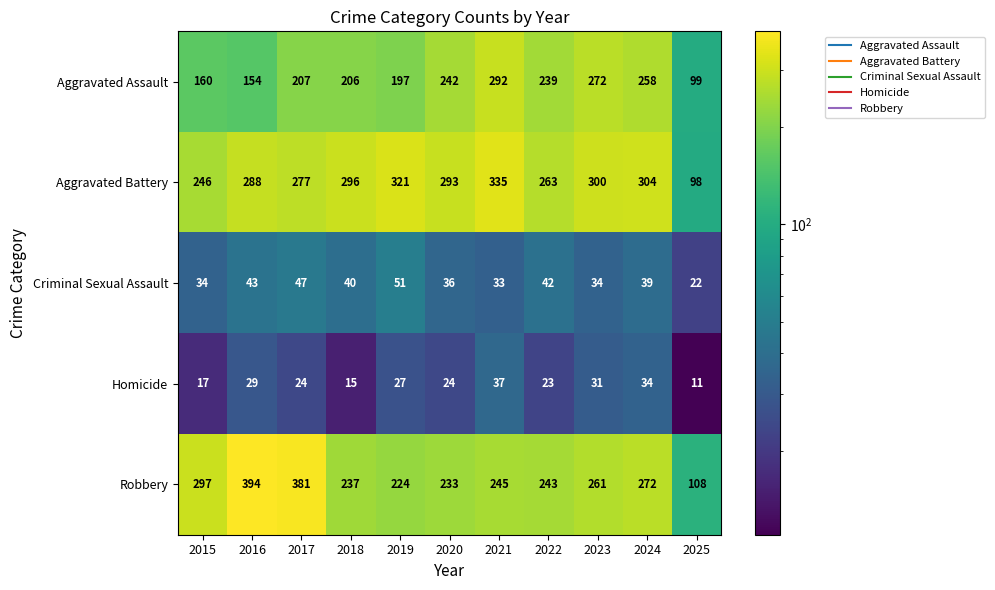

What is the spread (max minus min) of values at 2016?

365